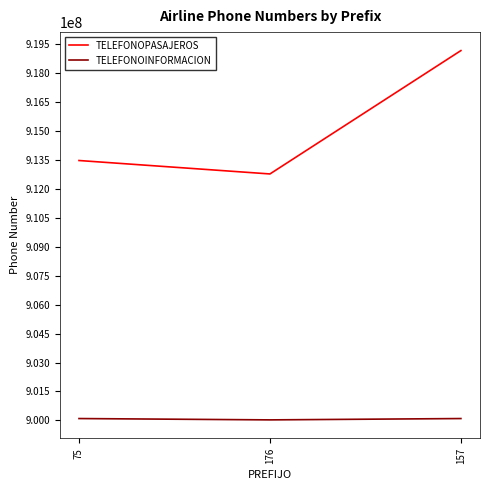

What is the maximum value shown in the chart?

919142260